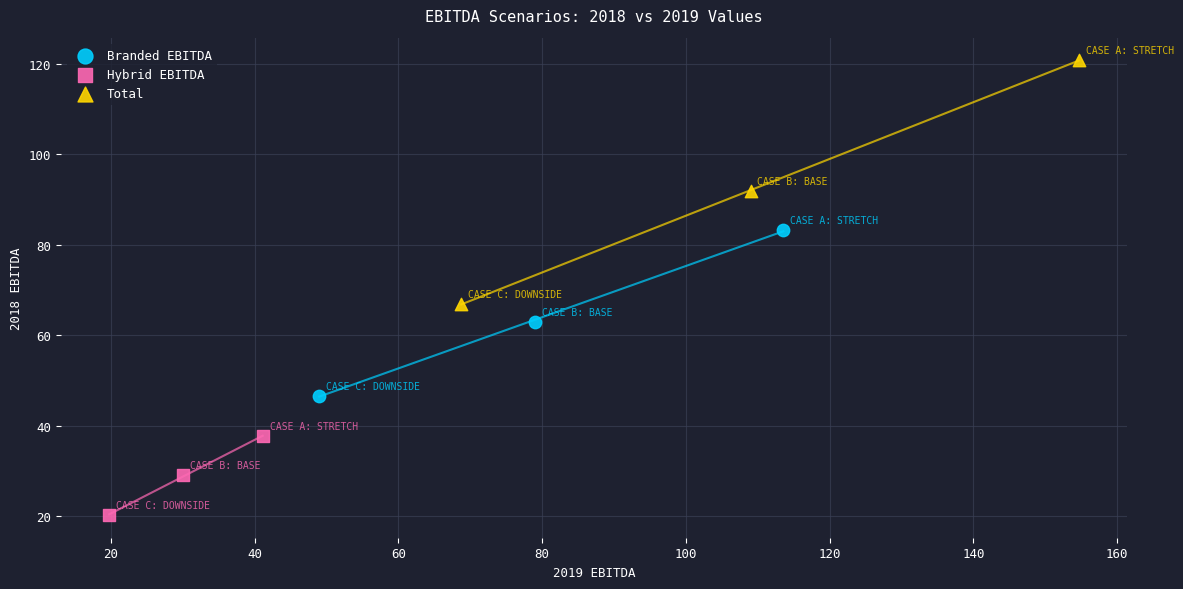

Which series has the largest Y range (max minus min)?

Total